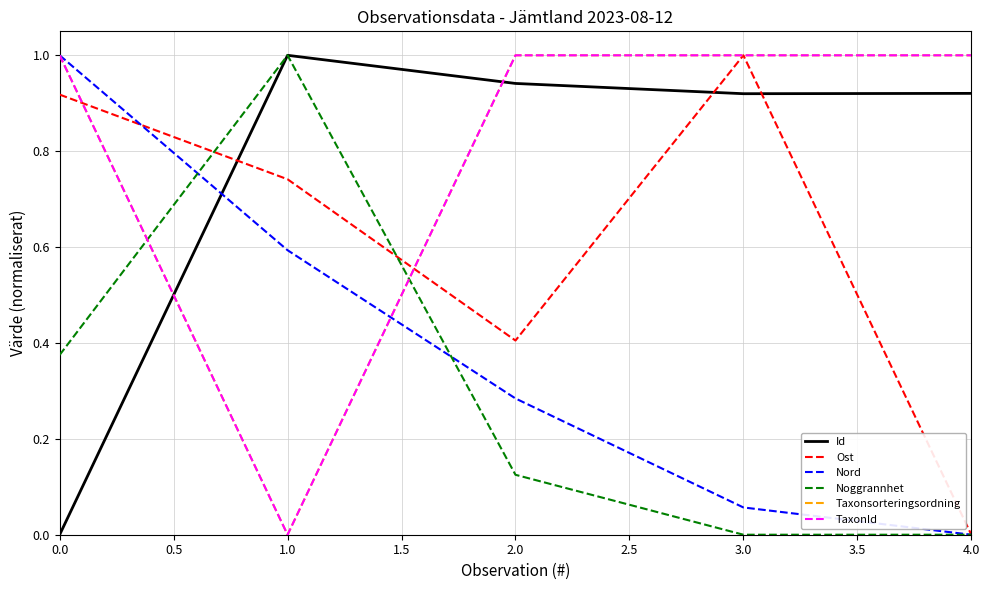

Does the chart display data point markers on the line(s)?

No